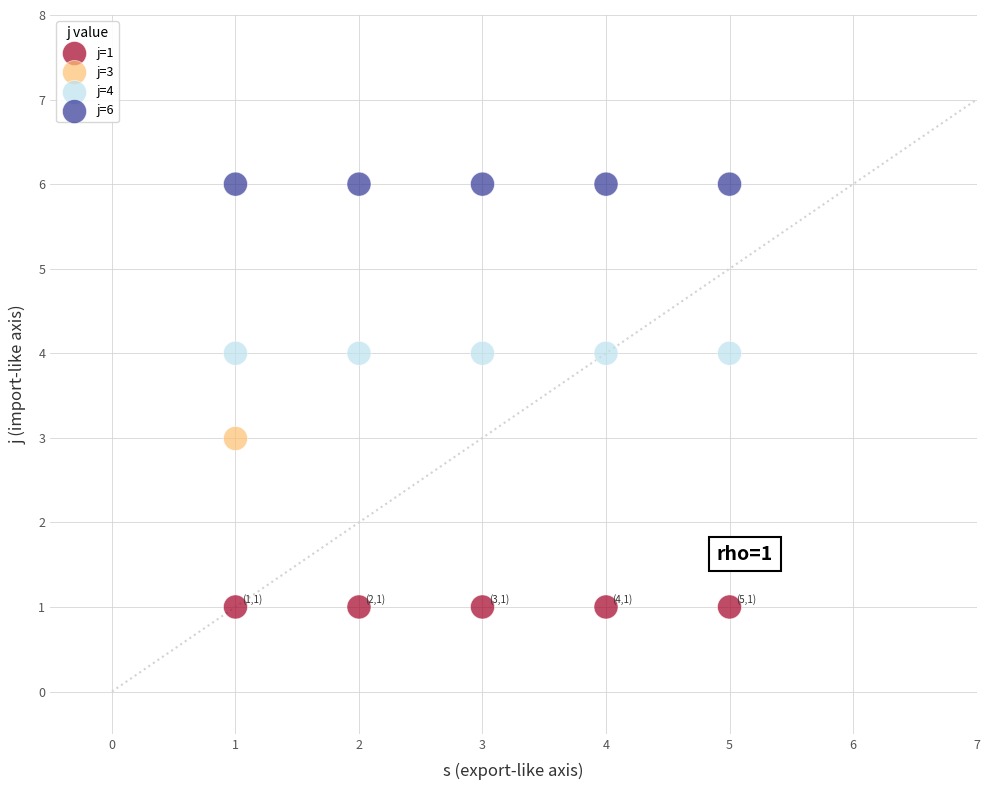

Which series reaches the minimum Y coordinate?

j=1